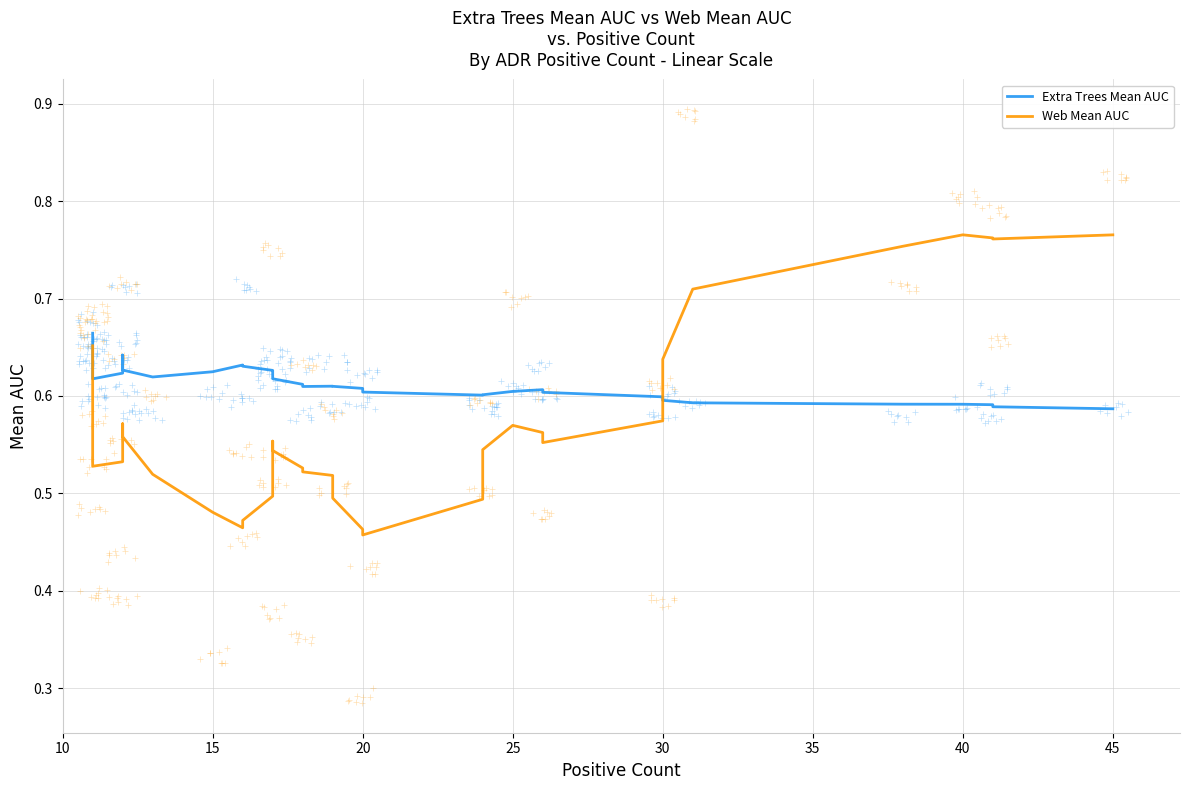

What value does the Extra Trees Mean AUC series have at 12?

0.6